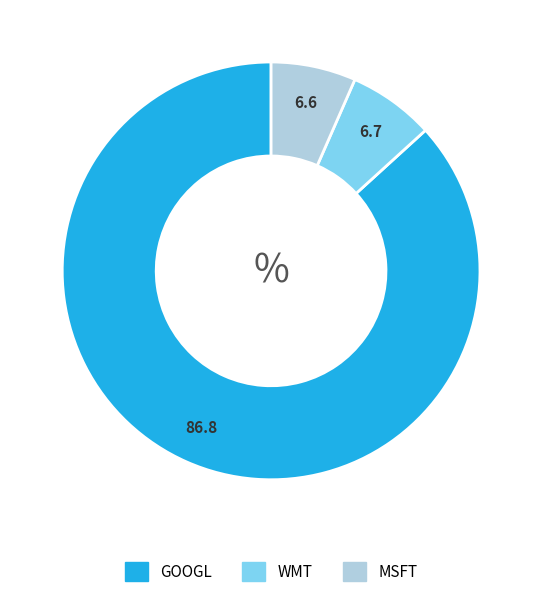

What is the ratio of the value at MSFT to the value at WMT?

1.0